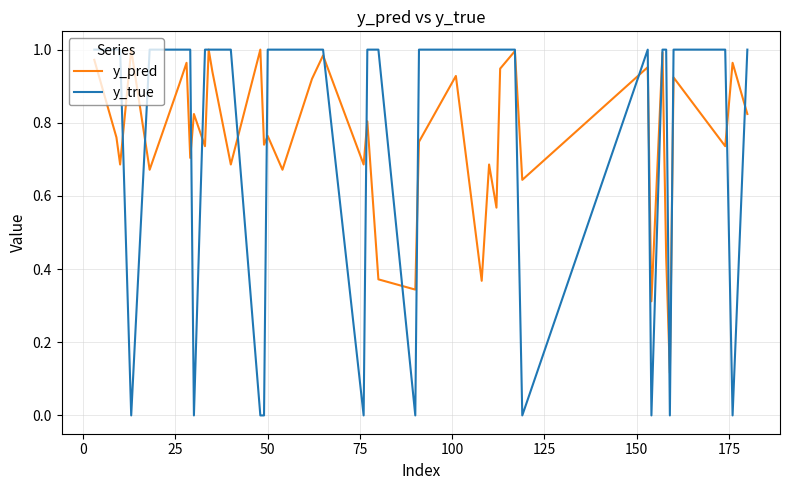

Which series has the widest spread of values?

y_true